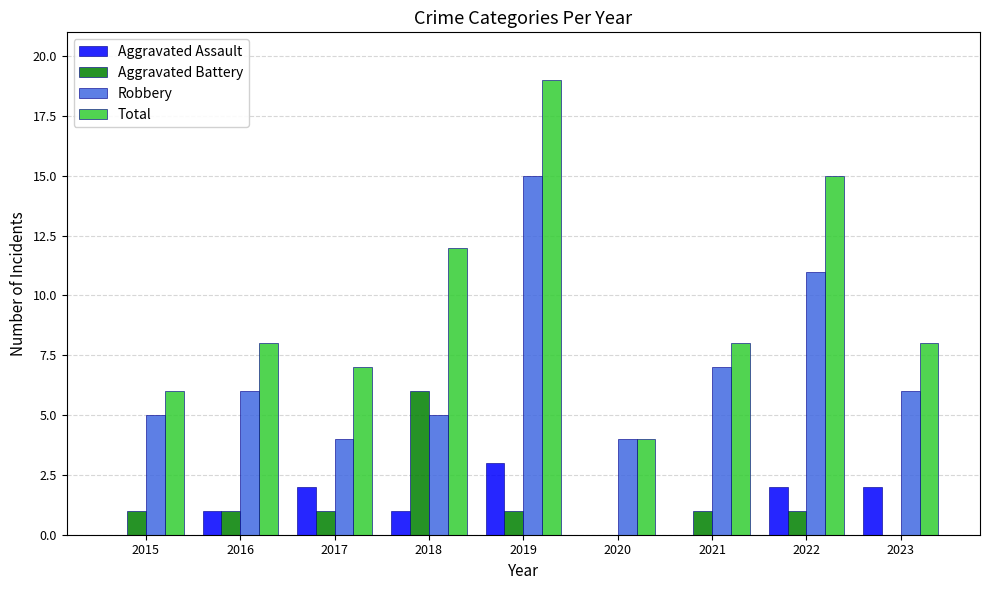

What is the total value across all series at 2017?

14